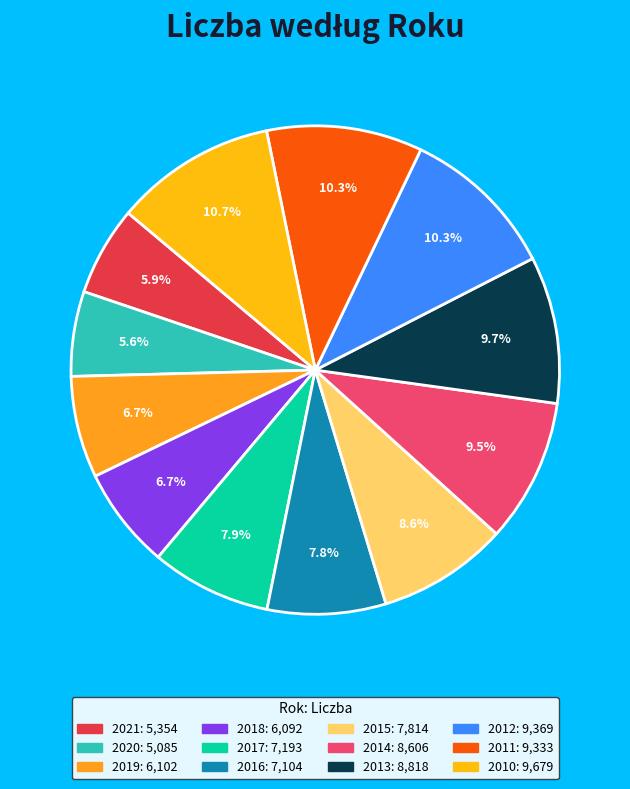

Is there any slice that represents more than half of the pie?

No